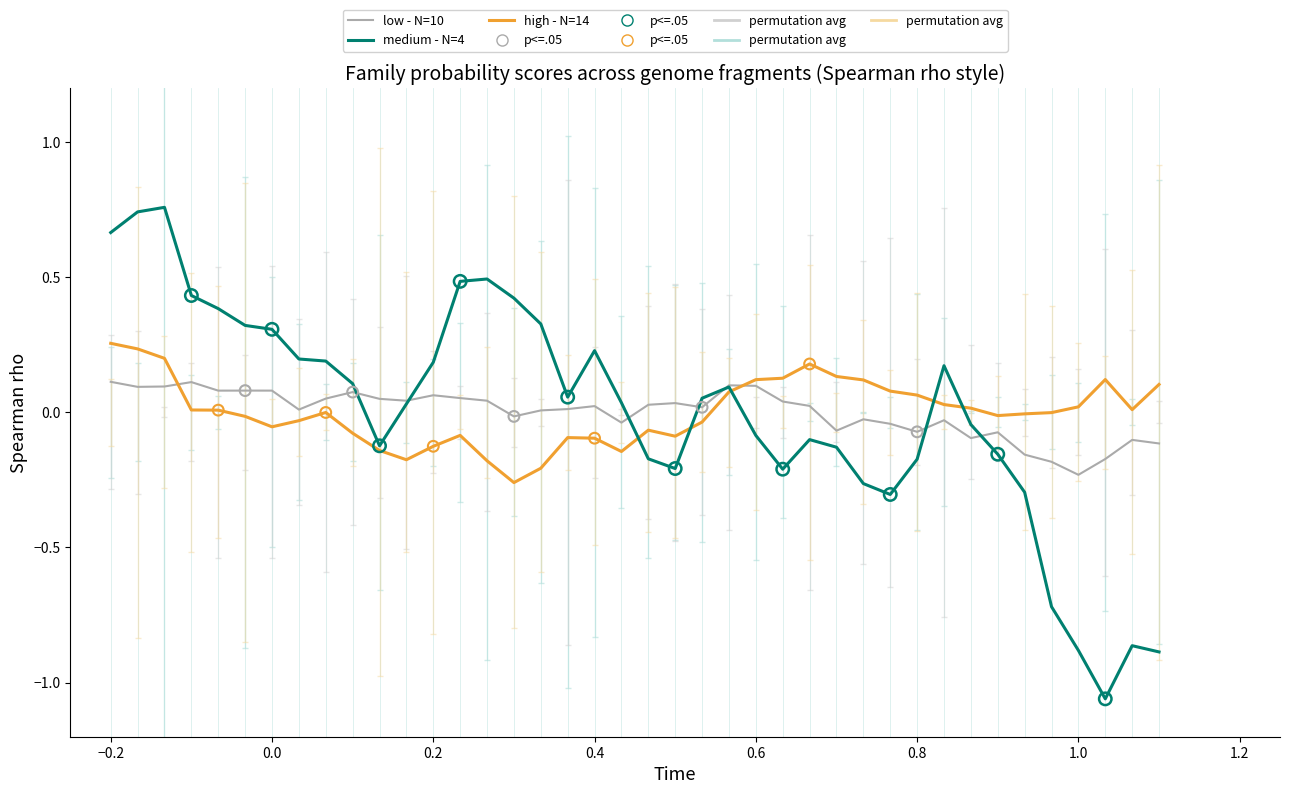

Which series has the largest range (max minus min)?

medium - N=4